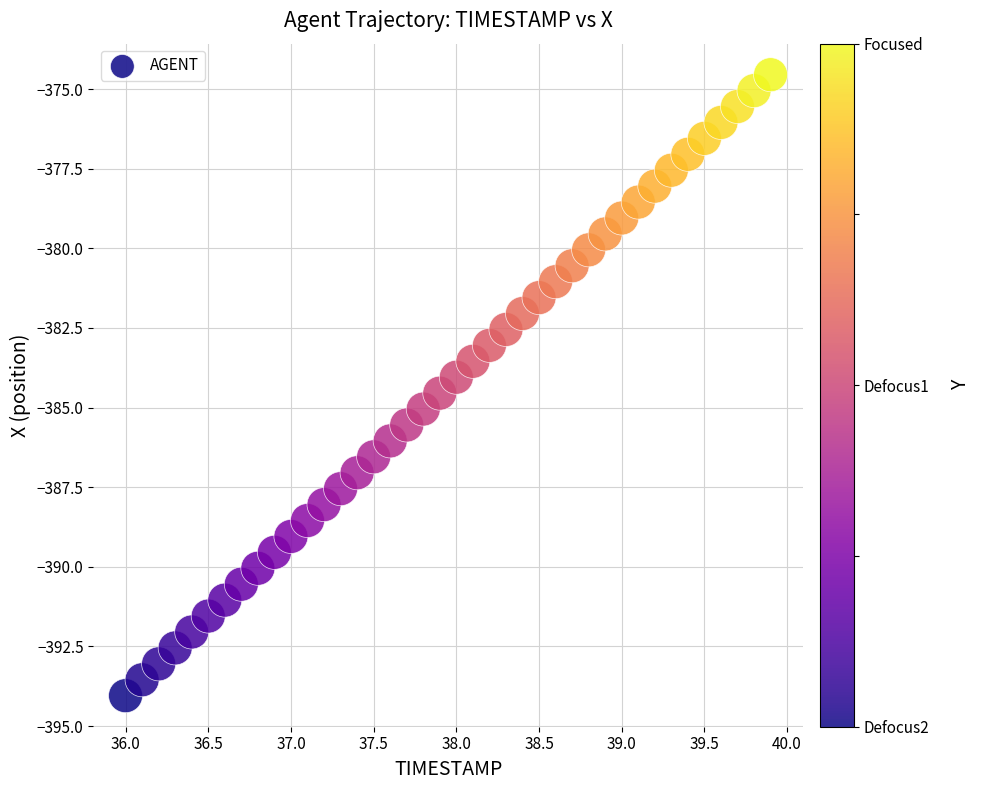

What is the range of X values (max minus min)?

3.9